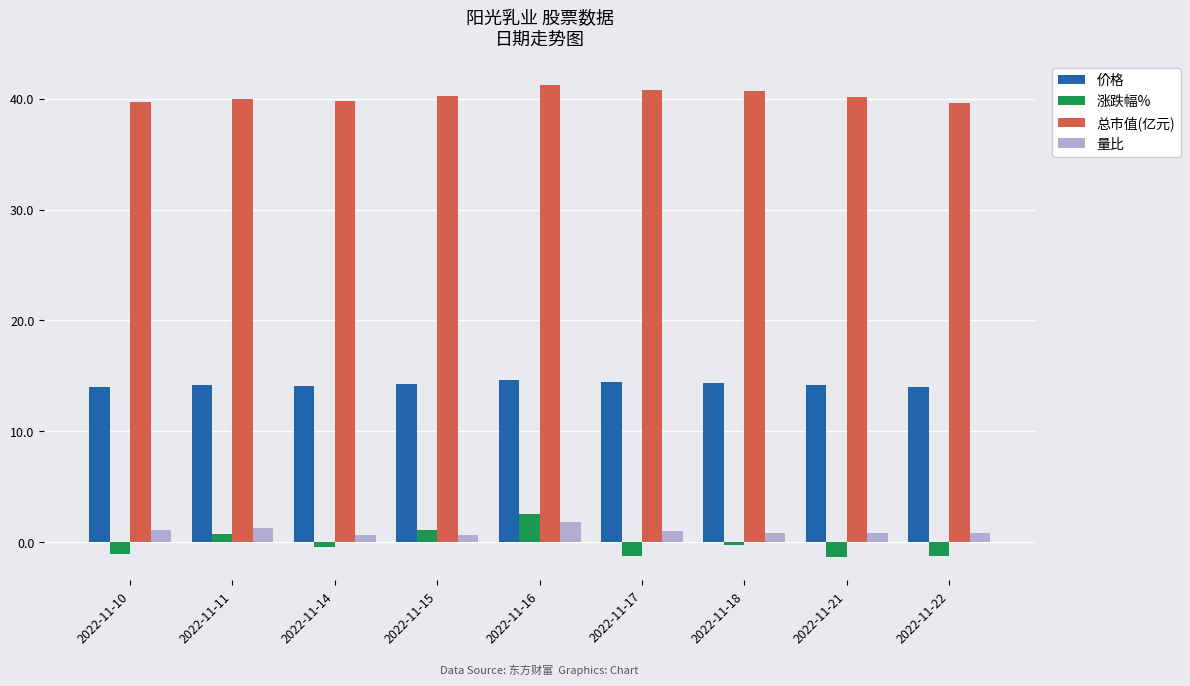

Is it true that 涨跌幅% equals -1.1 at 2022-11-10?

True